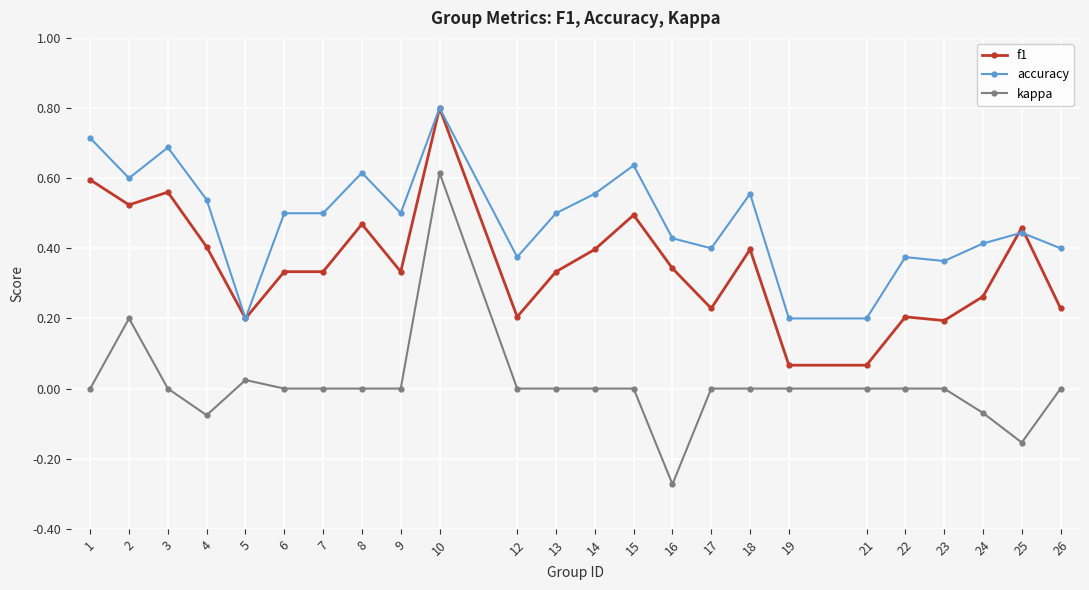

Which label corresponds to the smallest value in the chart?

16